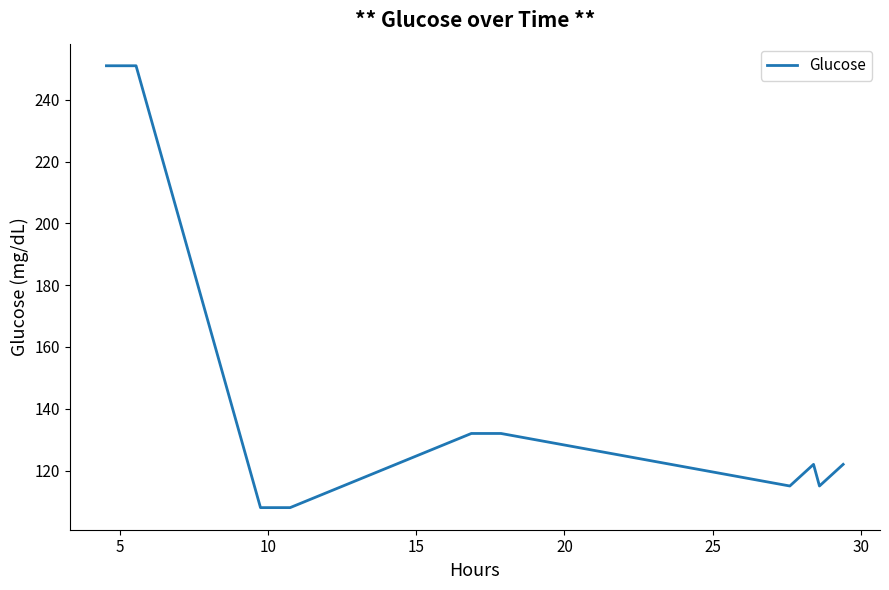

What is the difference between the maximum and minimum values?

143